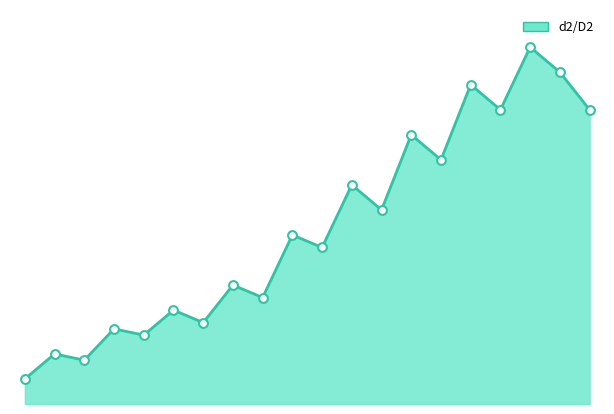

Approximately how many times larger is the value at 9 compared to 11?

0.8